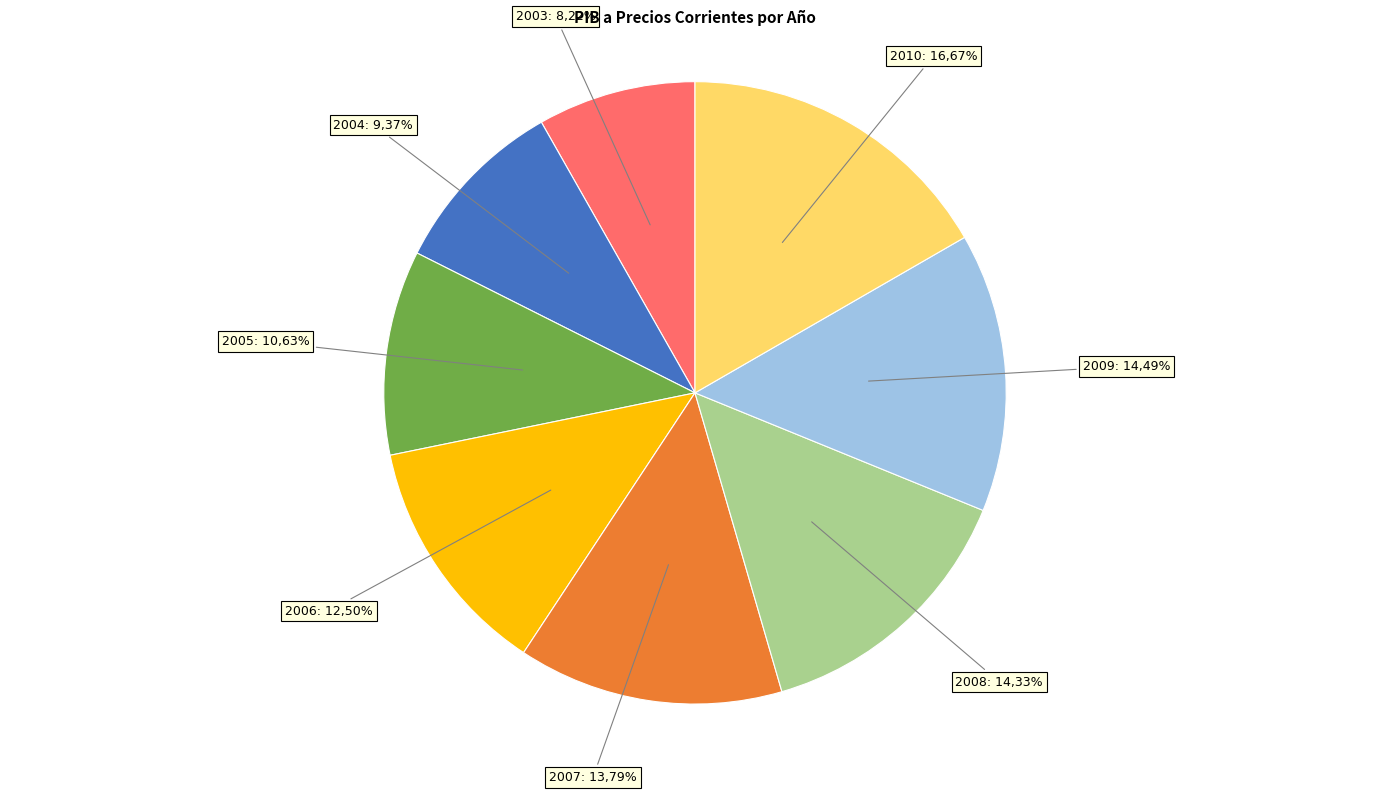

Count the number of slices in the pie.

8